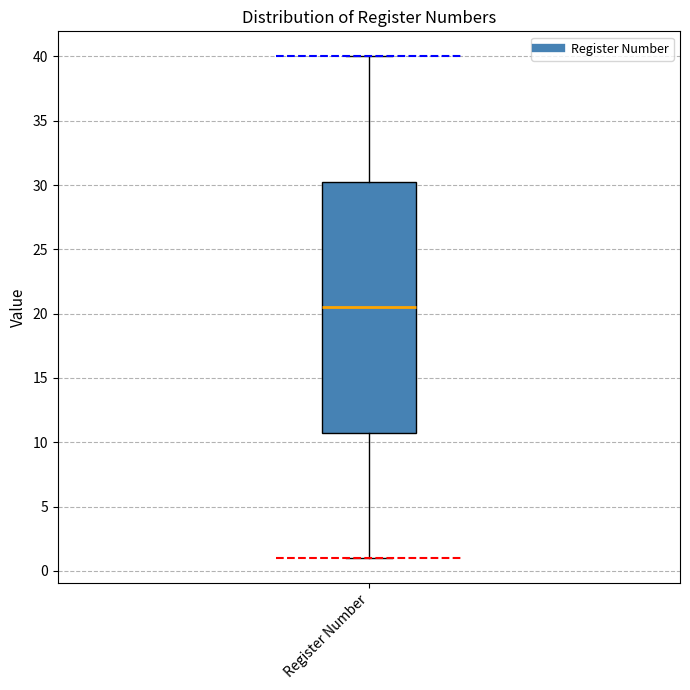

Transcribe this box plot: give where the median line is, the range the box spans, and where the two whiskers end, as read against the y-axis. The values are not printed on the chart, so give them approximately, as read against the axis.

median 20.5, box 11.0 to 30.5, whiskers 1.0 to 40.0